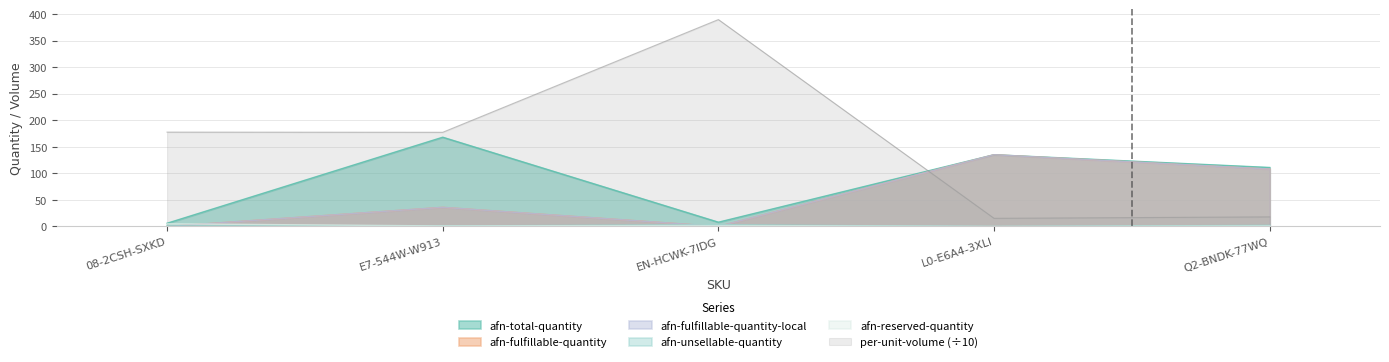

Which series has the widest spread of values?

per-unit-volume